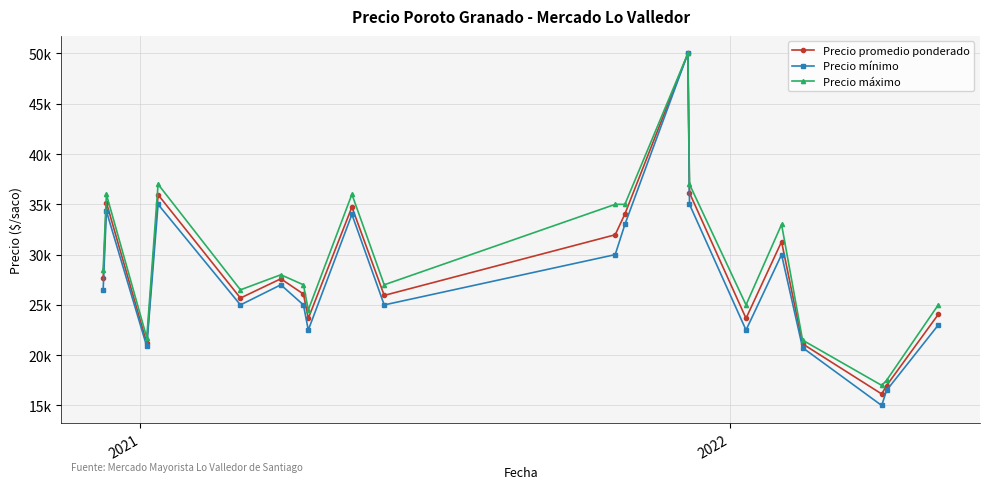

True or false: Precio máximo has more than 0 interior local peaks.

True